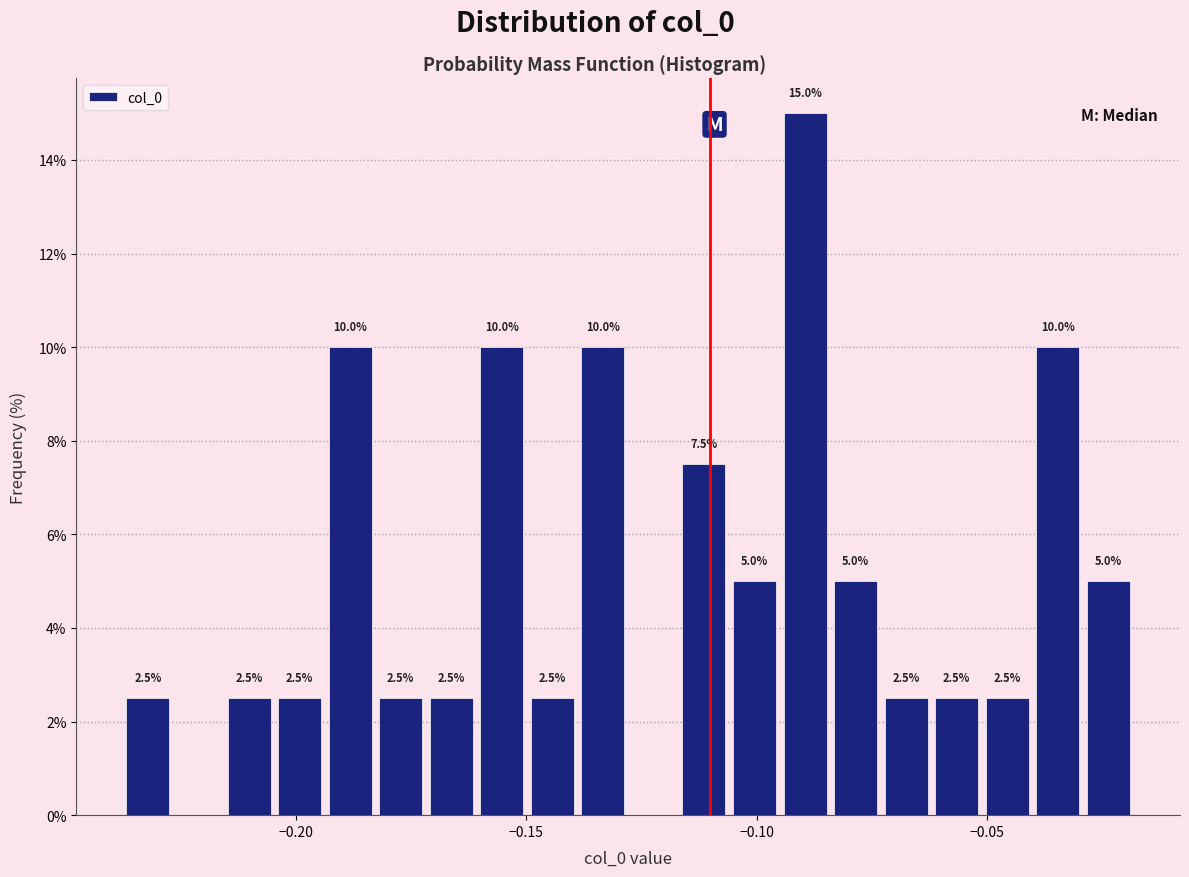

Around what value on the x-axis is the tallest bar? Give the approximate position of its centre, as read against the axis.

-0.090